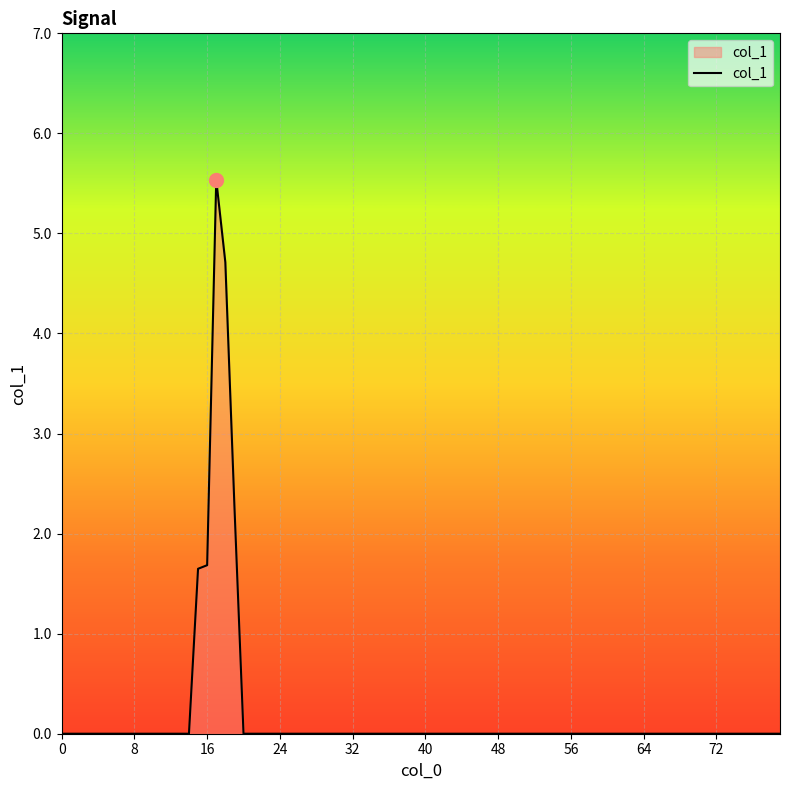

What is the difference between the maximum and minimum values?

5.5